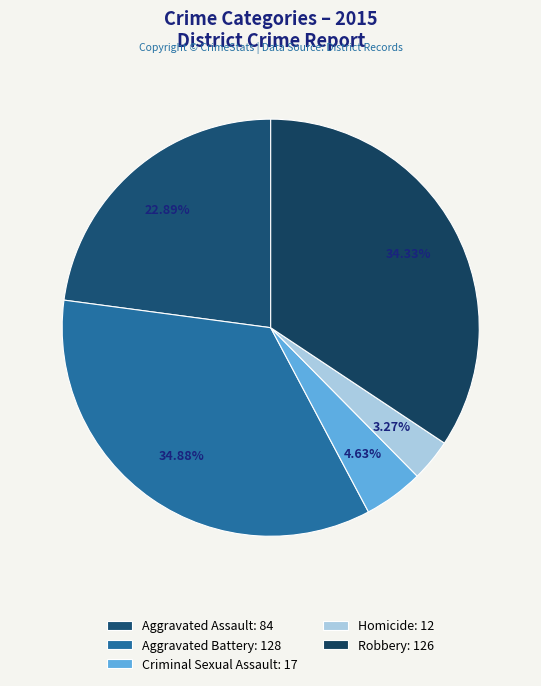

How many segments does this pie chart have?

5